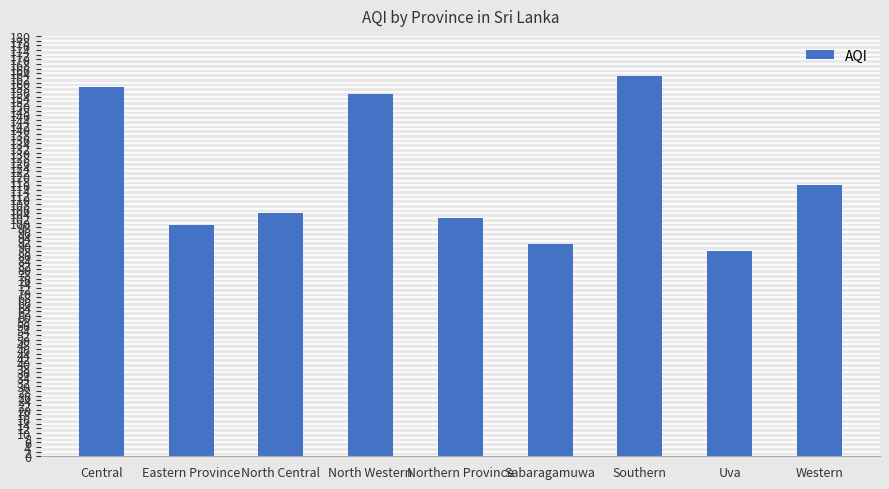

Rank the categories by value from highest to lowest.

Southern, Central, North Western, Western, North Central, Northern Province, Eastern Province, Sabaragamuwa, Uva